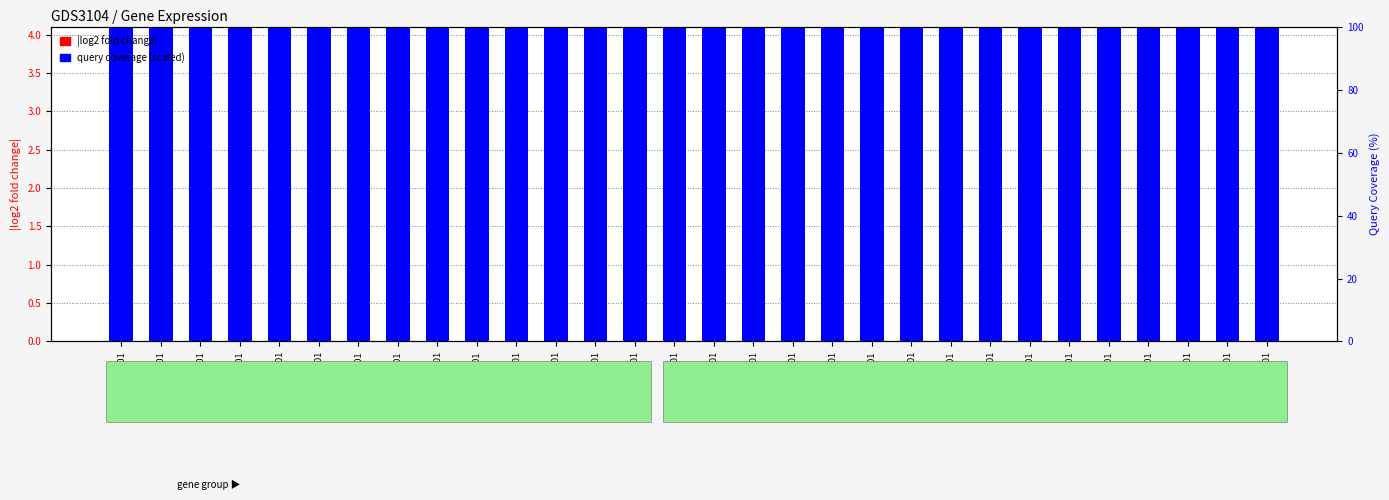

Which series has the largest total across all categories?

query coverage (scaled)